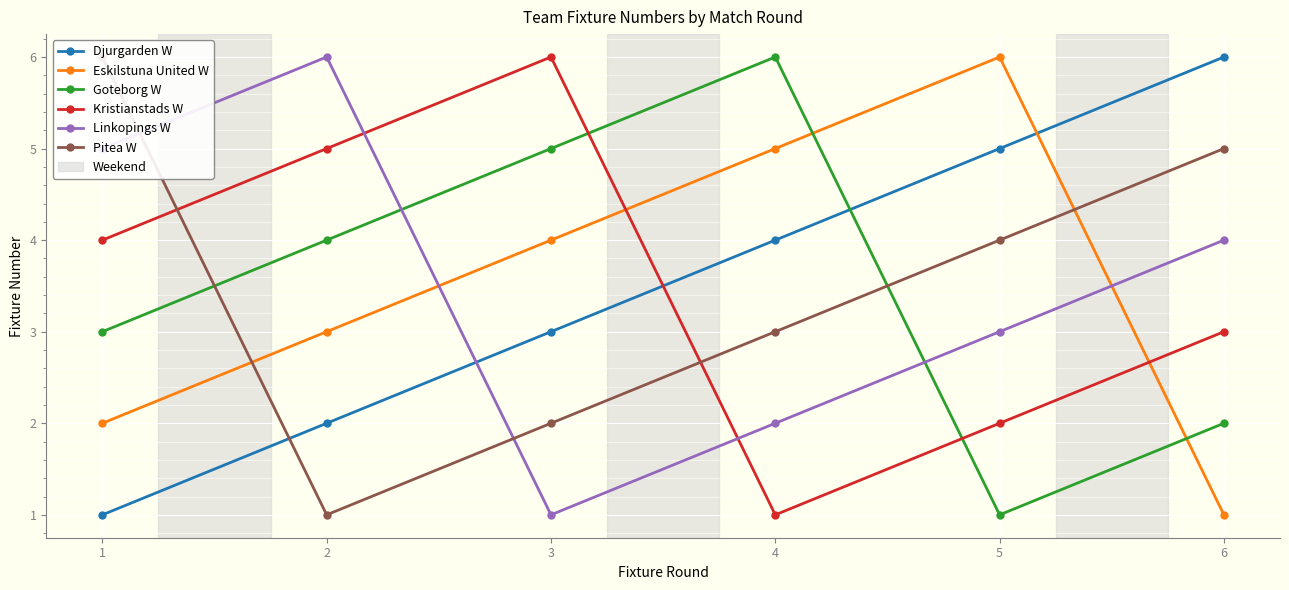

True or false: Pitea W has a value of 1 at 5.

False